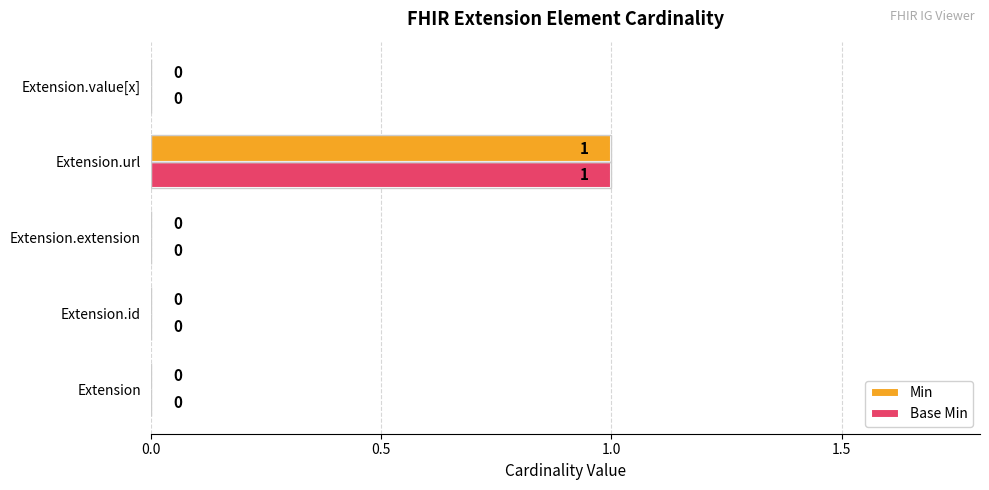

The Min series shows 1 at Extension.url. True or false?

True